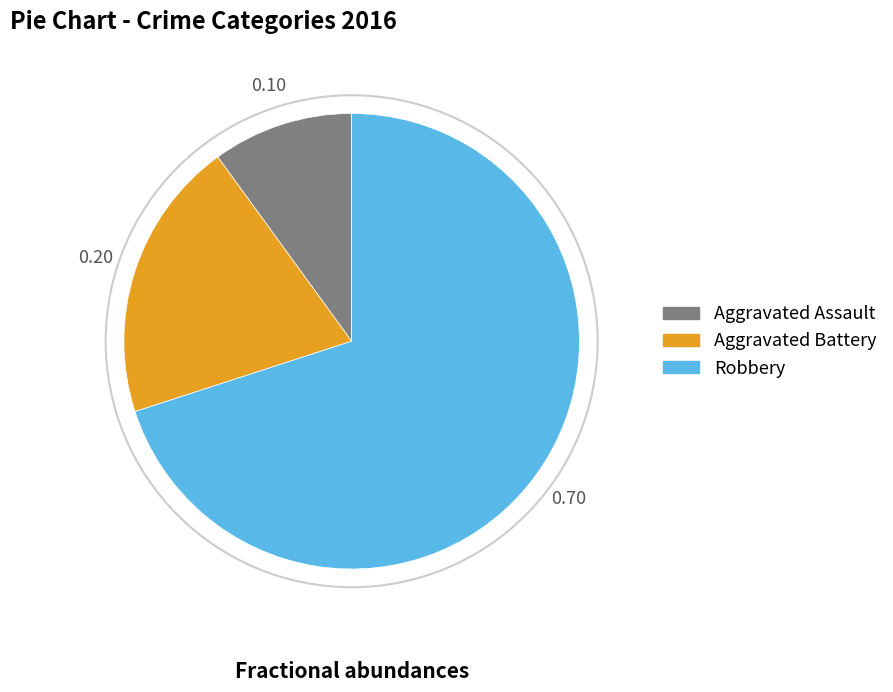

Combined, do Robbery and Aggravated Assault account for over 50%?

Yes